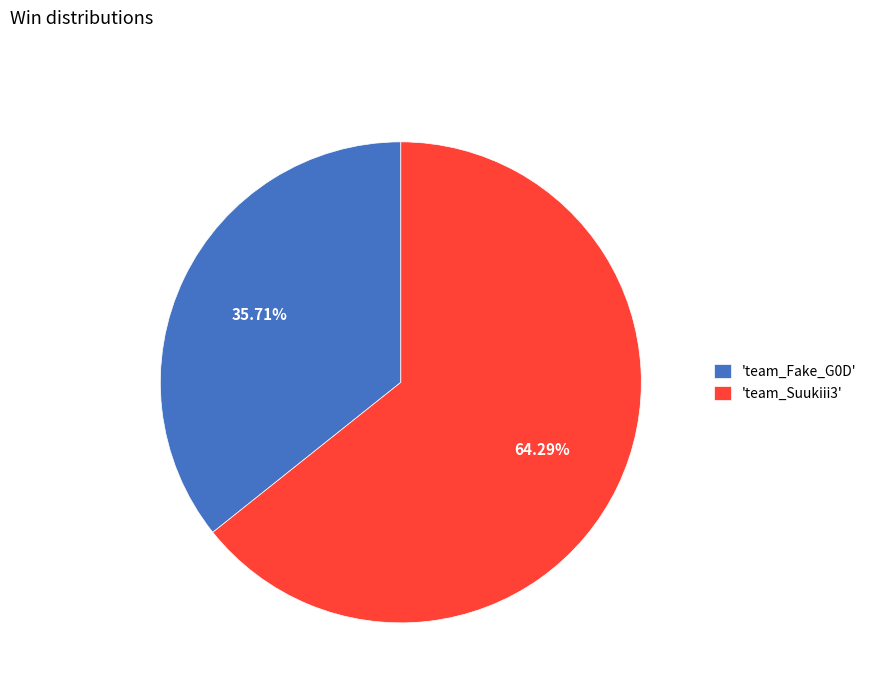

Between 'team_Suukiii3' and 'team_Fake_G0D', which is larger?

'team_Suukiii3'